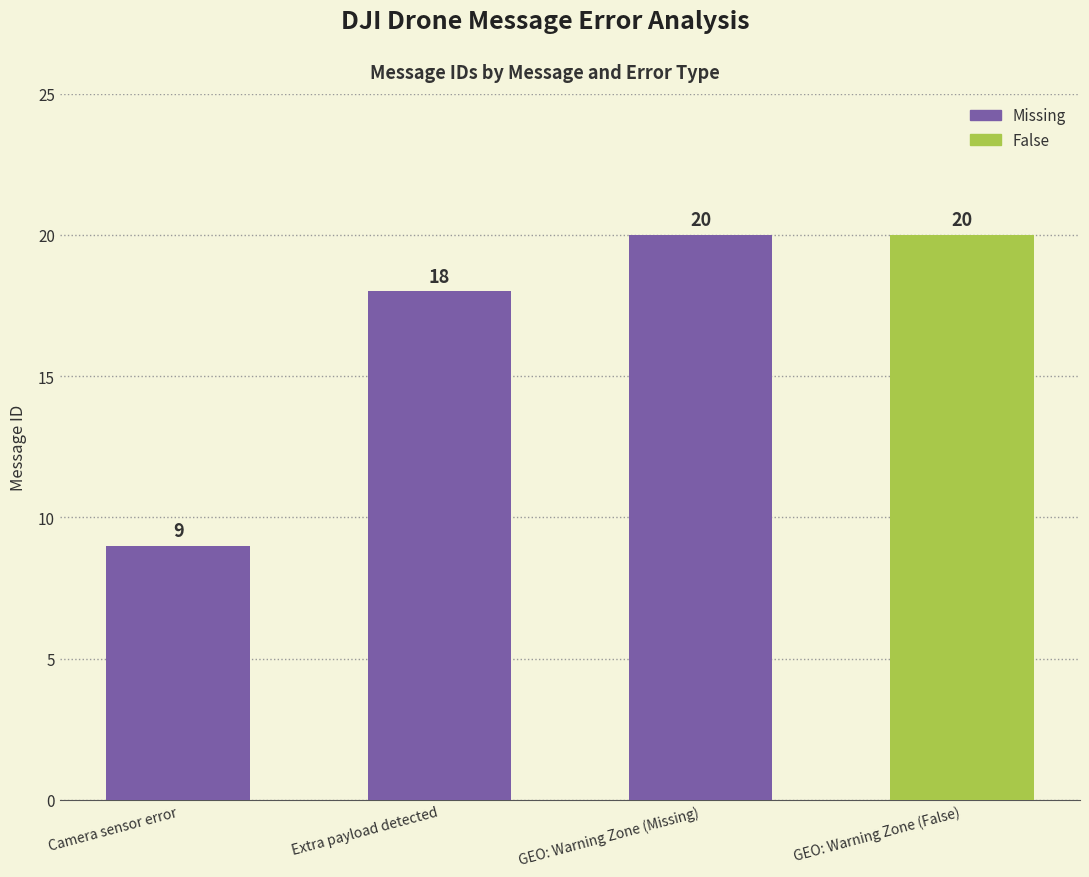

What is the sum of all values?

67